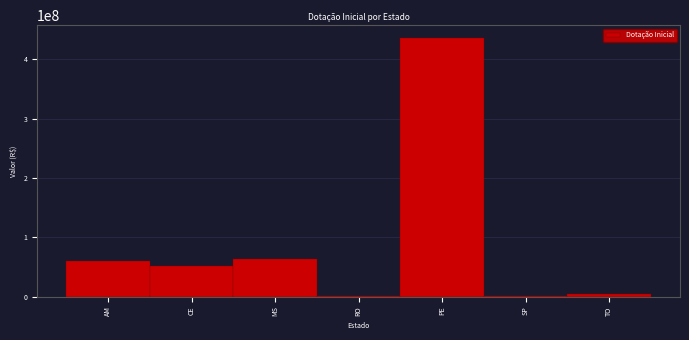

Between CE and TO, which is larger?

CE